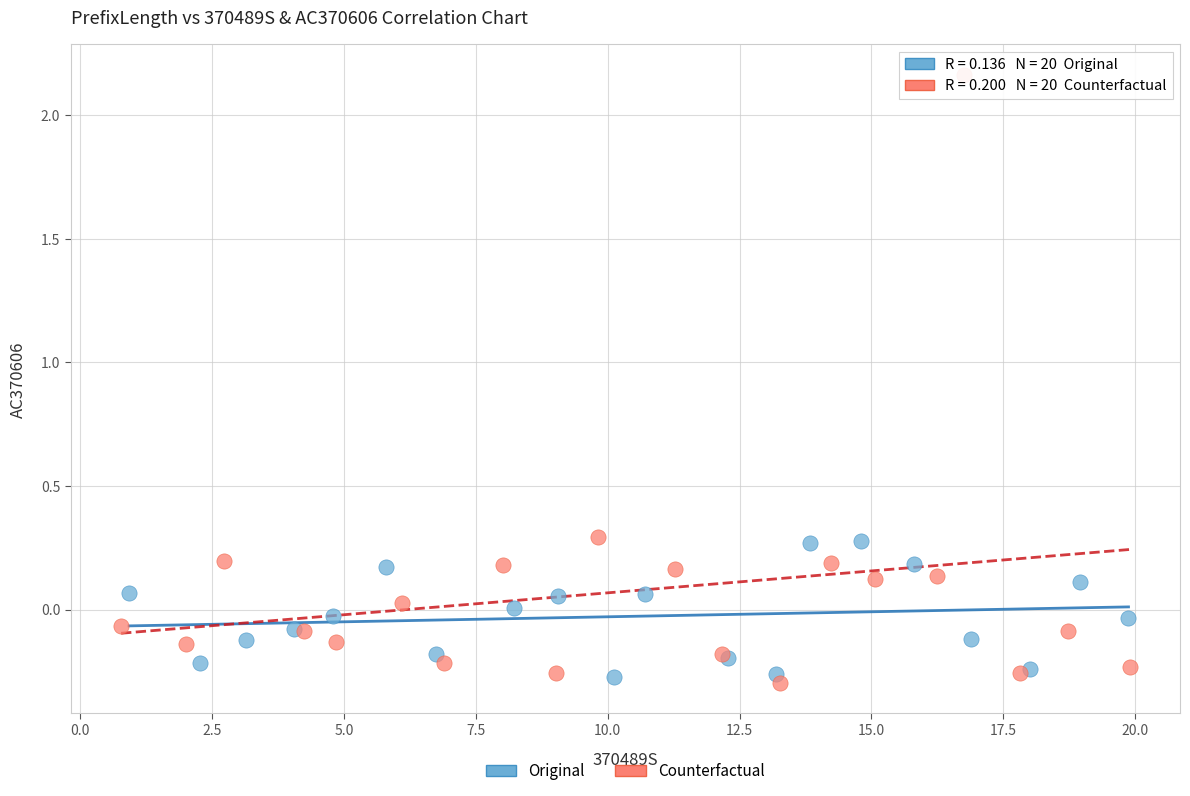

Which series has the widest spread of Y values?

Counterfactual